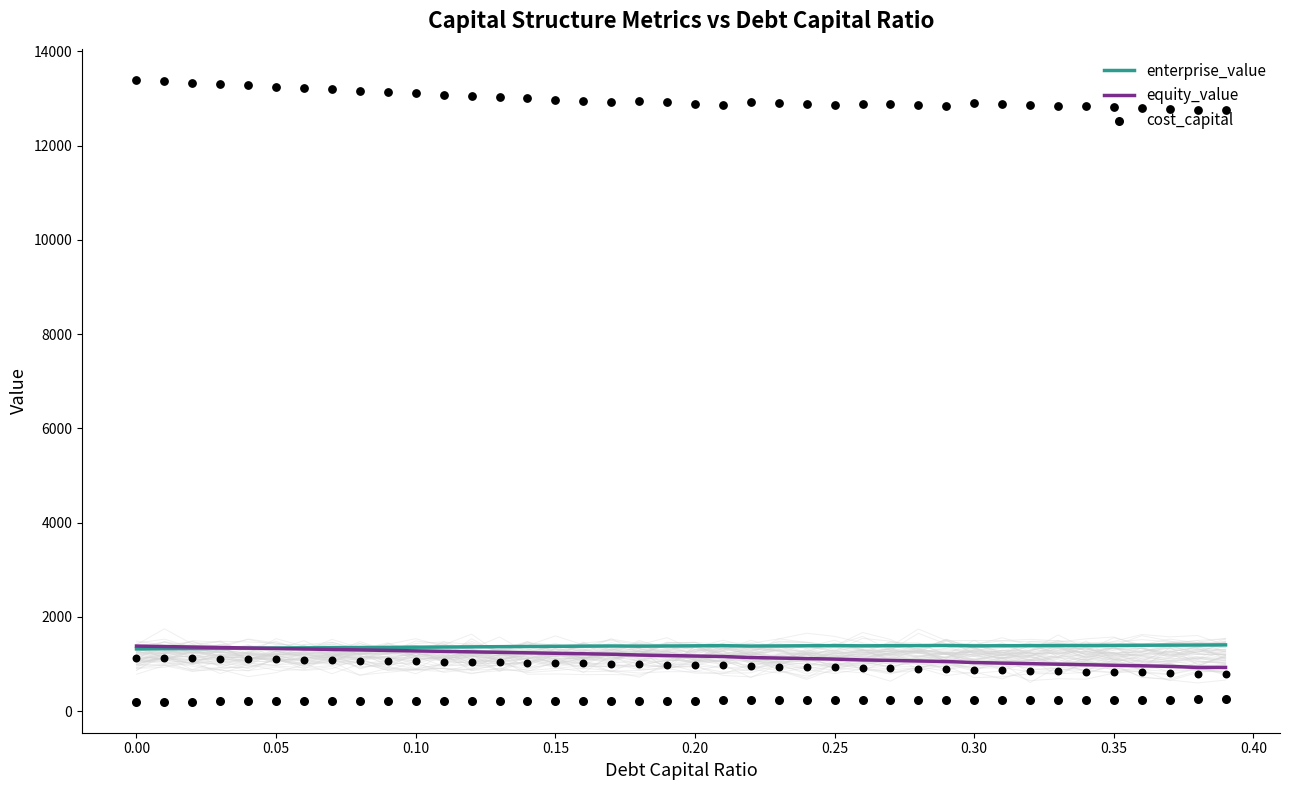

Which series has the largest total across all categories?

enterprise_value